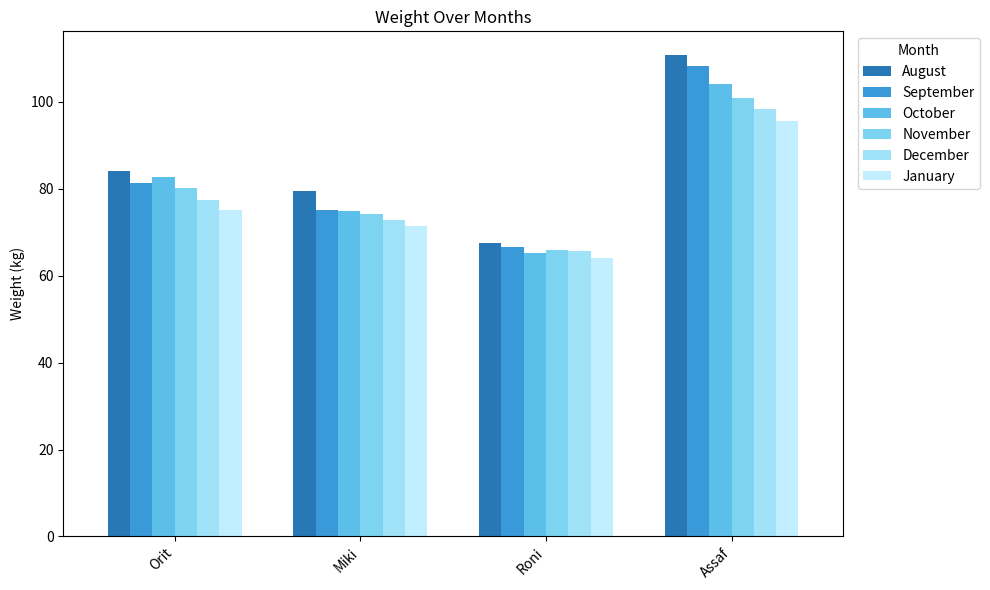

What is the sum of all September values?

331.2